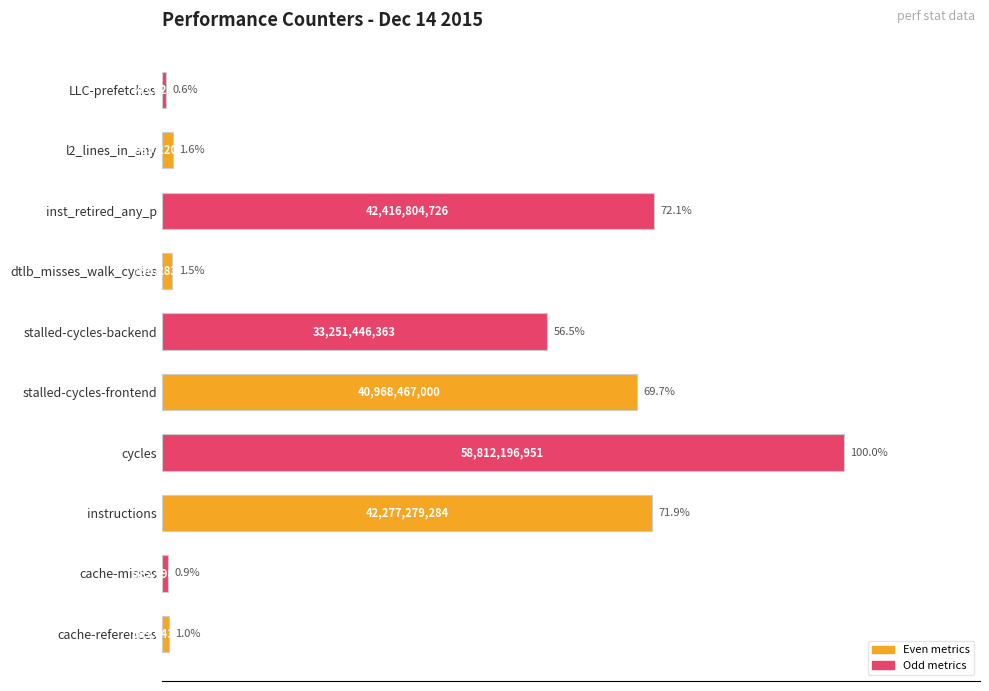

Rank the categories by value from highest to lowest.

cycles, inst_retired_any_p, instructions, stalled-cycles-frontend, stalled-cycles-backend, l2_lines_in_any, dtlb_misses_walk_cycles, cache-references, cache-misses, LLC-prefetches